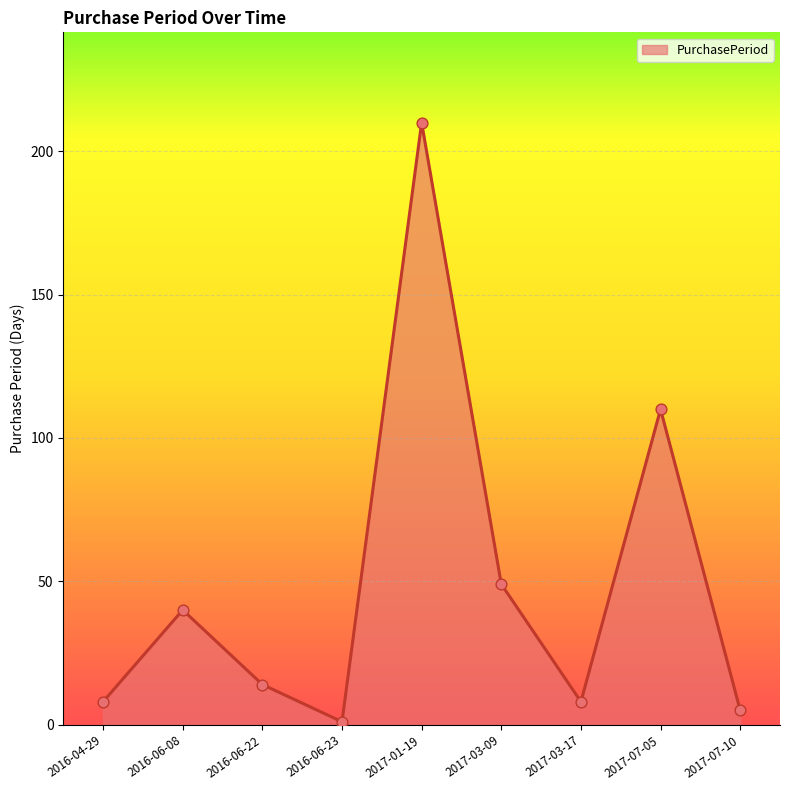

What is the change in value from 2017-03-17 to 2017-07-10?

-3